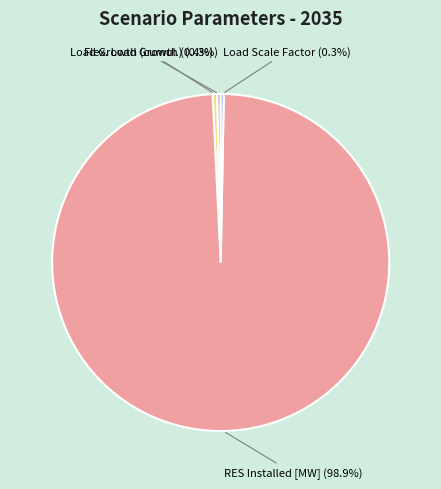

Which has a higher value, Load Growth (cumul.) or RES Installed [MW]?

RES Installed [MW]